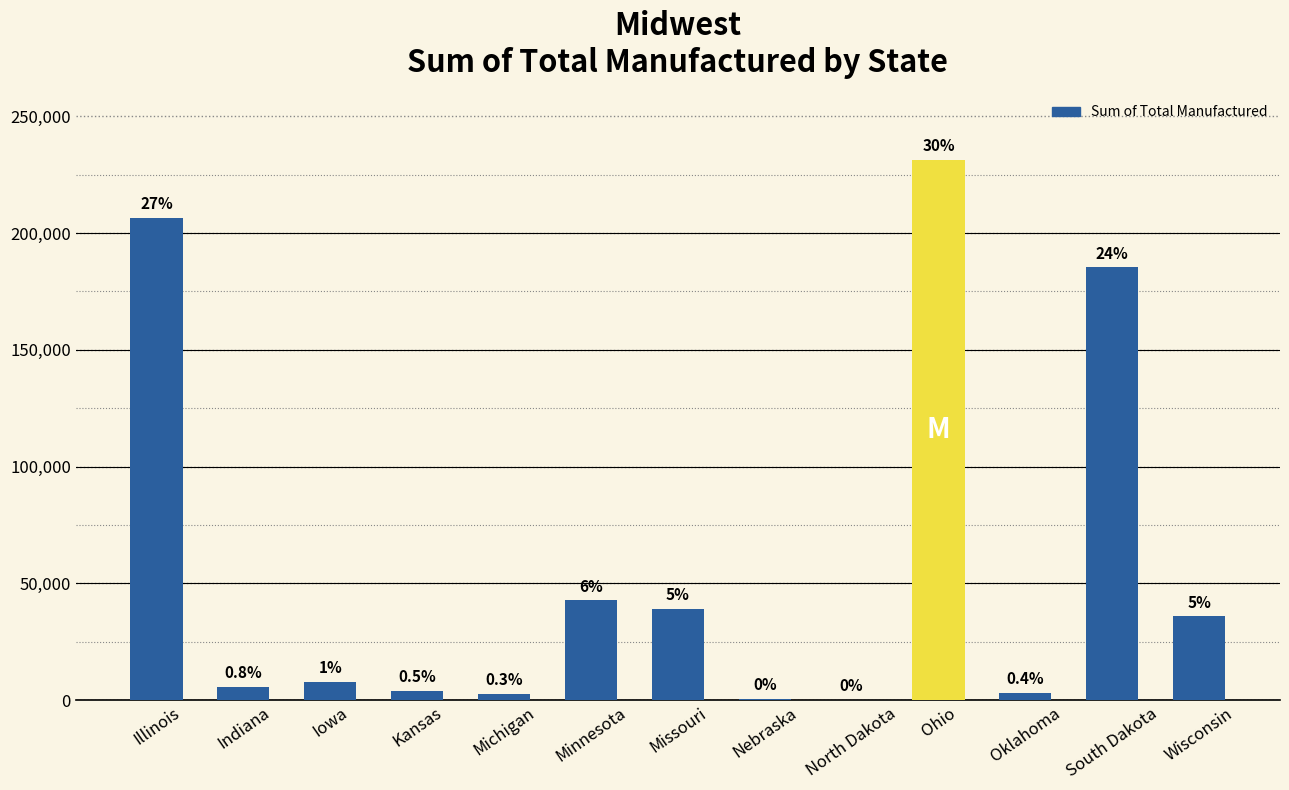

Are the bars horizontal?

No